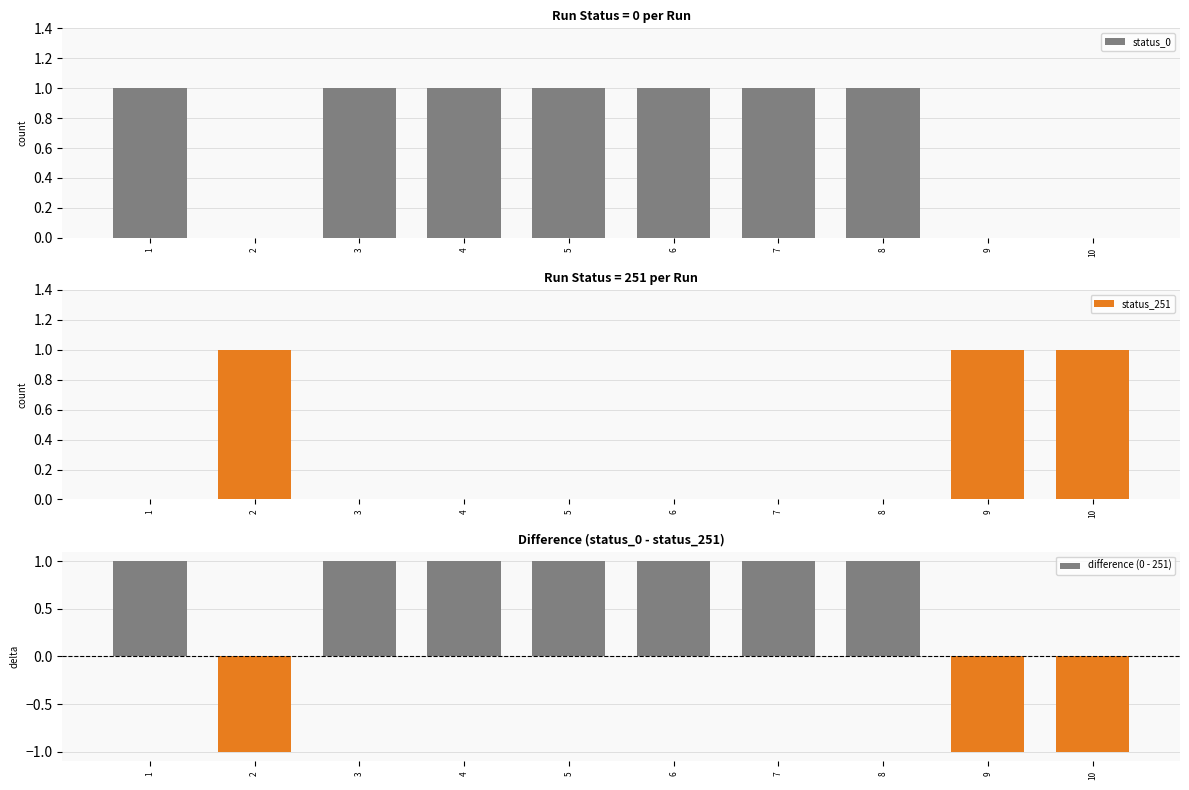

Reading left to right, extract all data points from this chart.

status_0: 1	0	1	1	1	1	1	1	0	0
status_251: 0	1	0	0	0	0	0	0	1	1
difference (0 - 251): 1	-1	1	1	1	1	1	1	-1	-1